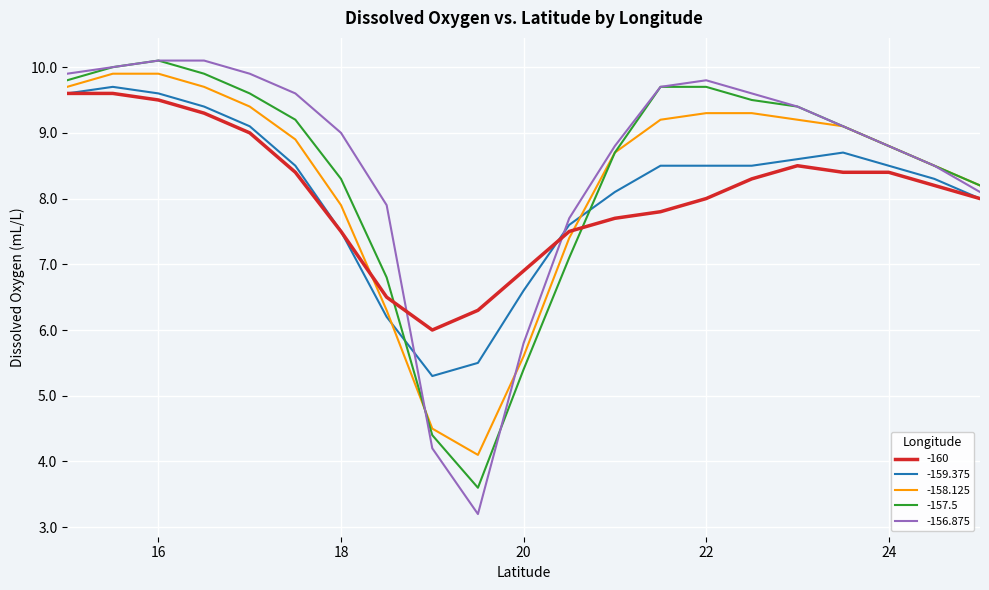

What is the greatest value displayed?

10.1